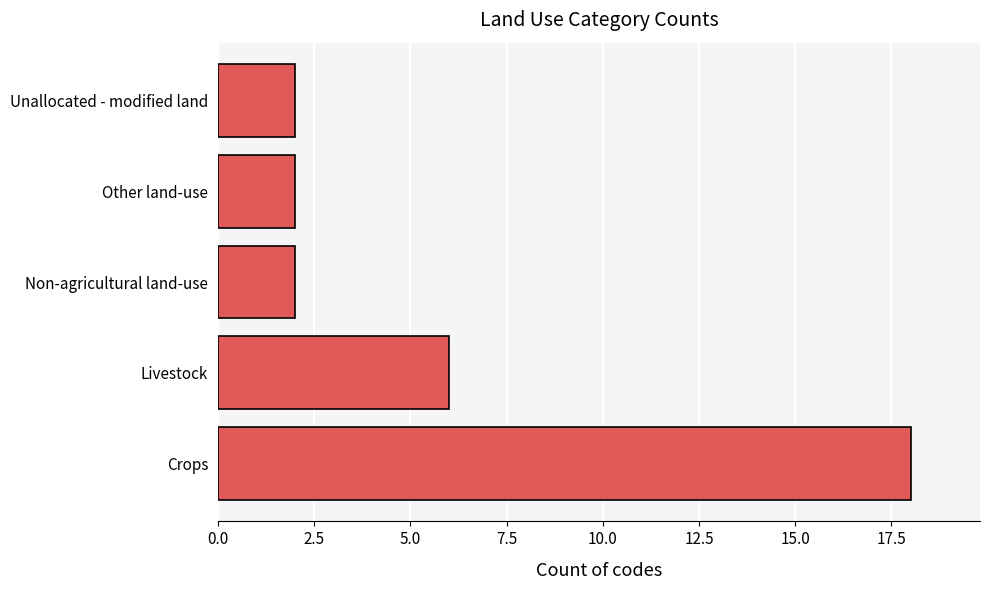

Is it true that the value at Non-agricultural land-use is 3?

False